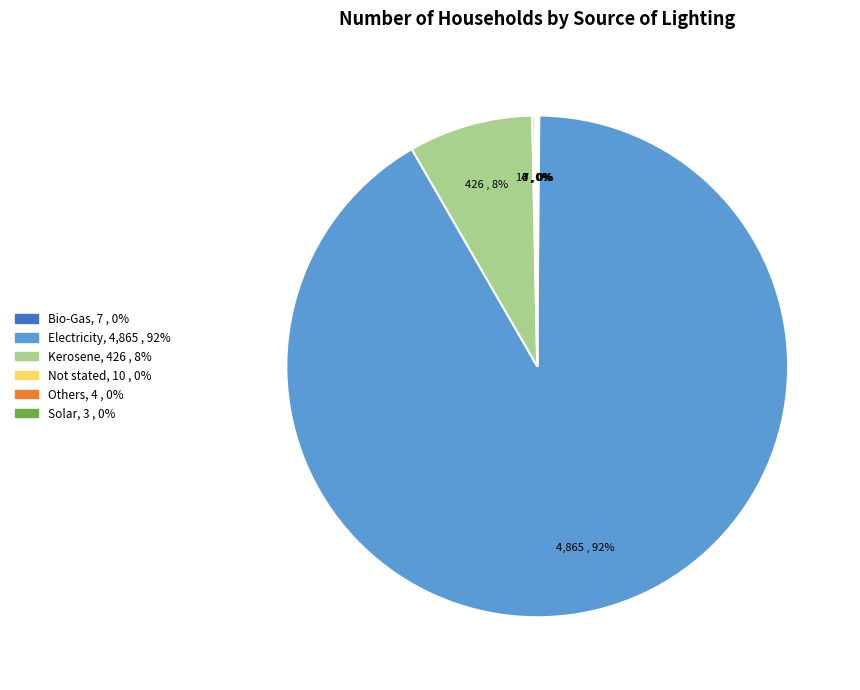

Is Electricity the majority of the pie?

Yes